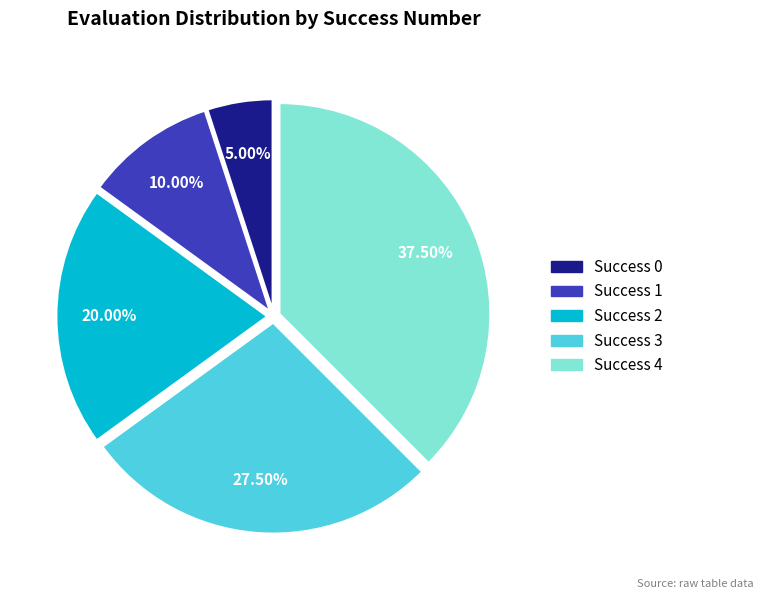

Is there any slice that represents more than half of the pie?

No